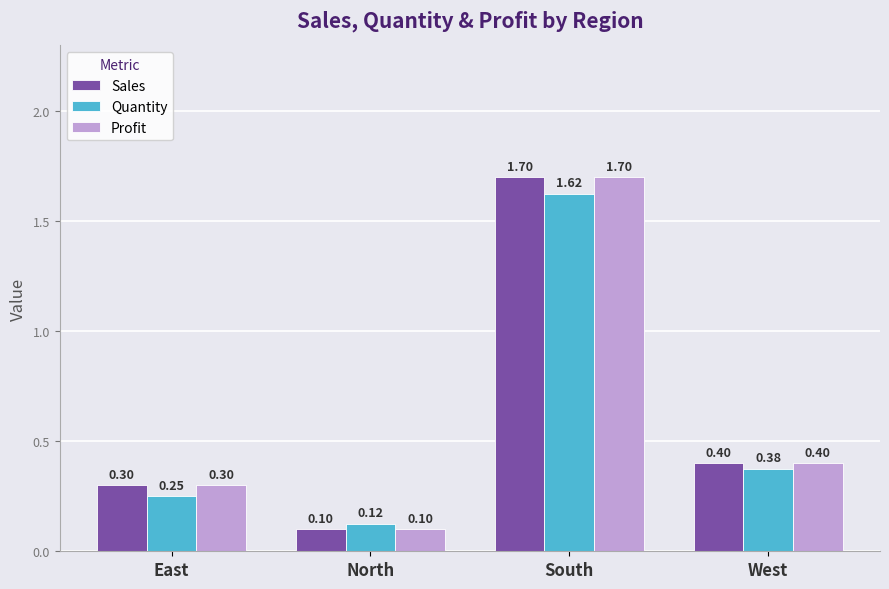

What is the difference between the highest and lowest values at South?

0.1